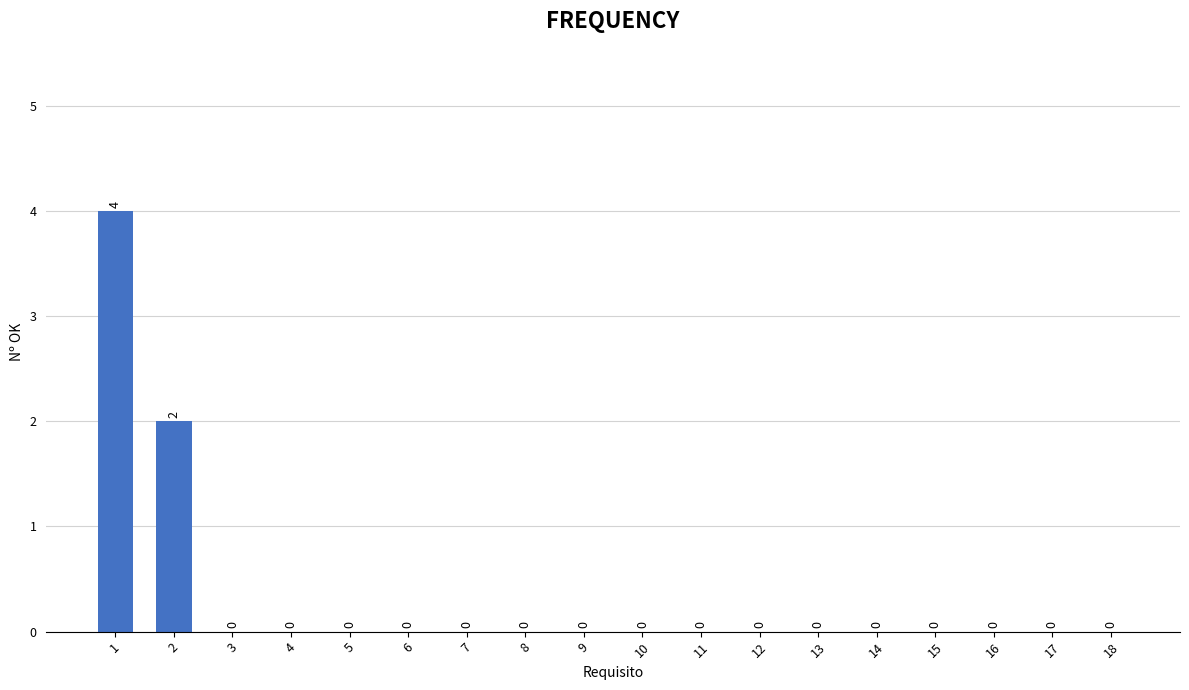

Count the number of data series in this chart.

1